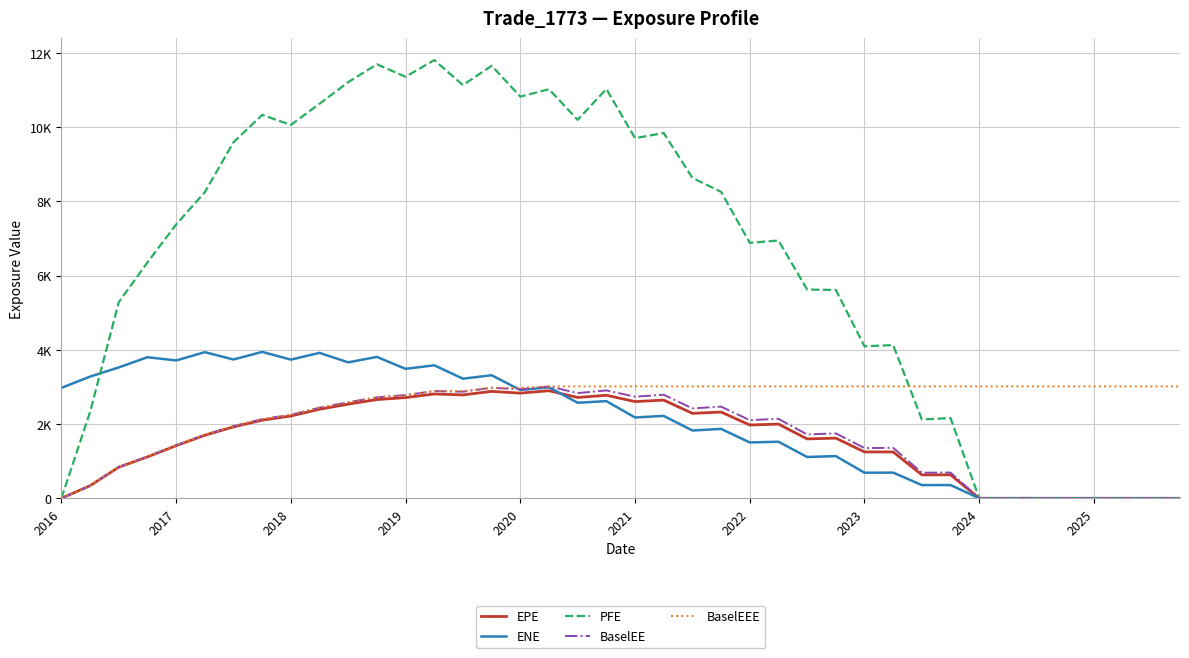

Does the chart display data point markers on the line(s)?

No